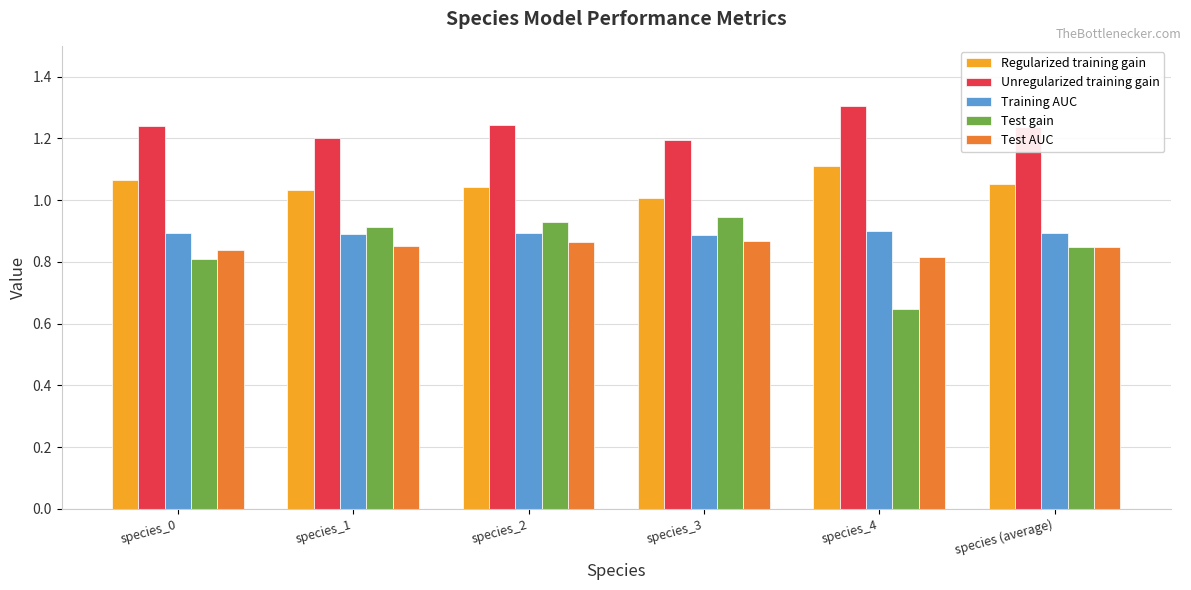

The value of Unregularized training gain at species_2 is 1.2. True or false?

True